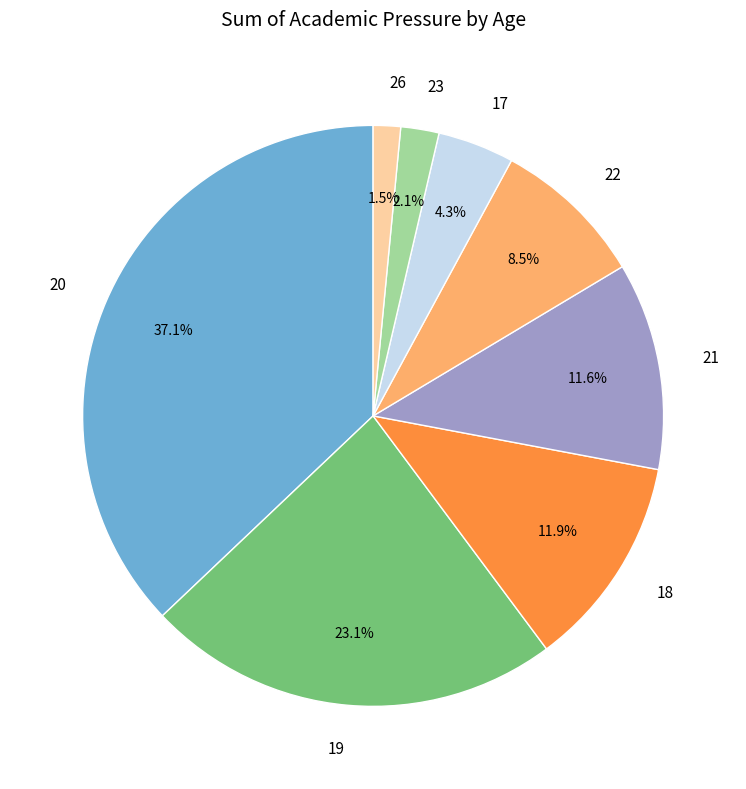

To the nearest percent, what is the difference between the largest and smallest slice percentages?

36%